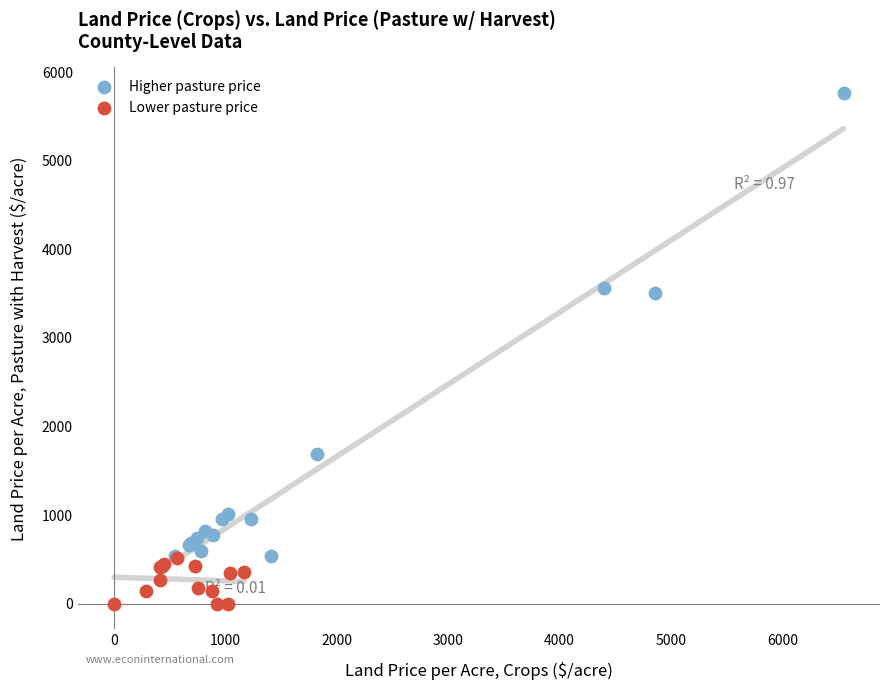

What are all the series names shown in the legend?

Higher pasture price, Lower pasture price